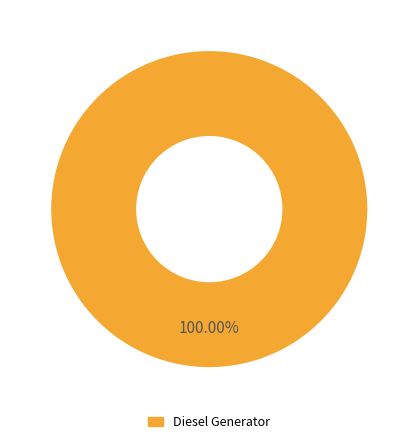

How many segments does this pie chart have?

1